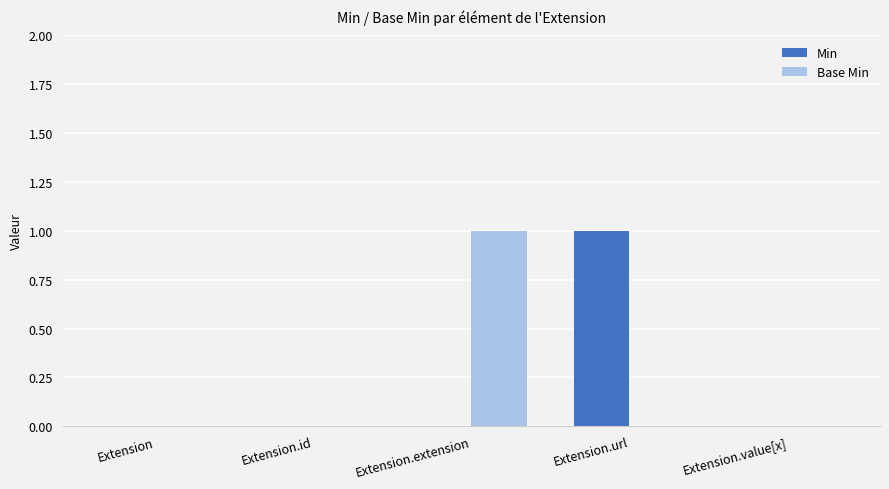

Which category has the highest value in the Base Min series?

Extension.extension